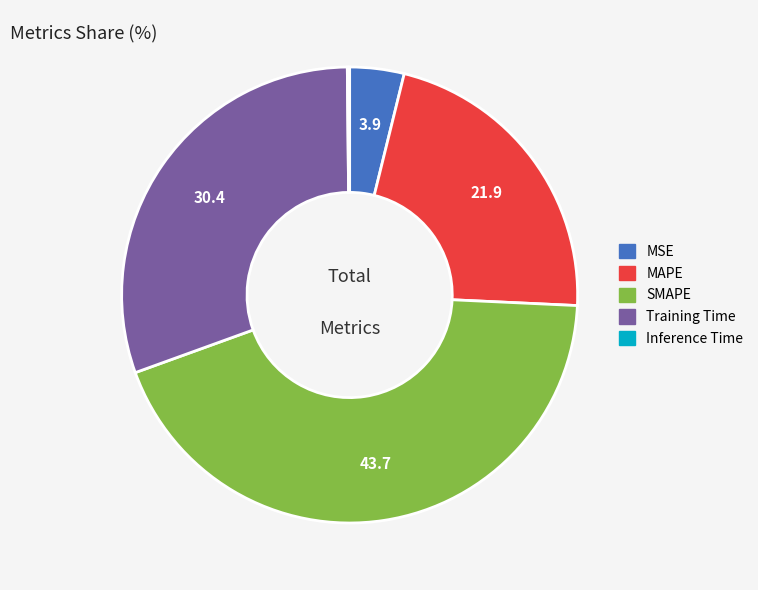

Is the sum of MAPE and MSE greater than half?

No